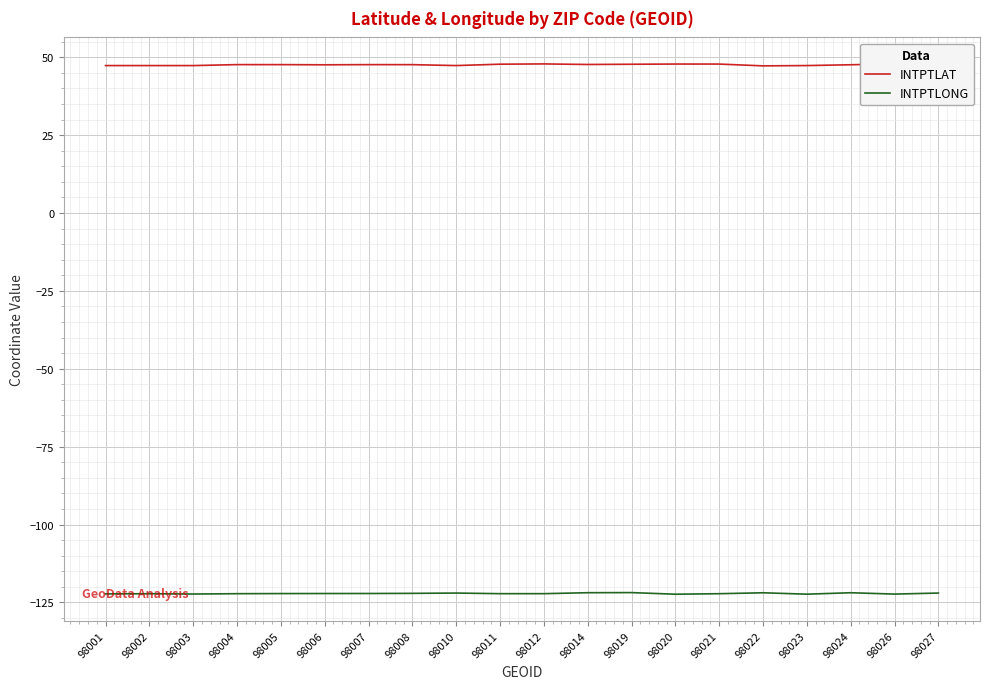

True or false: INTPTLONG and INTPTLAT intersect in this chart.

False